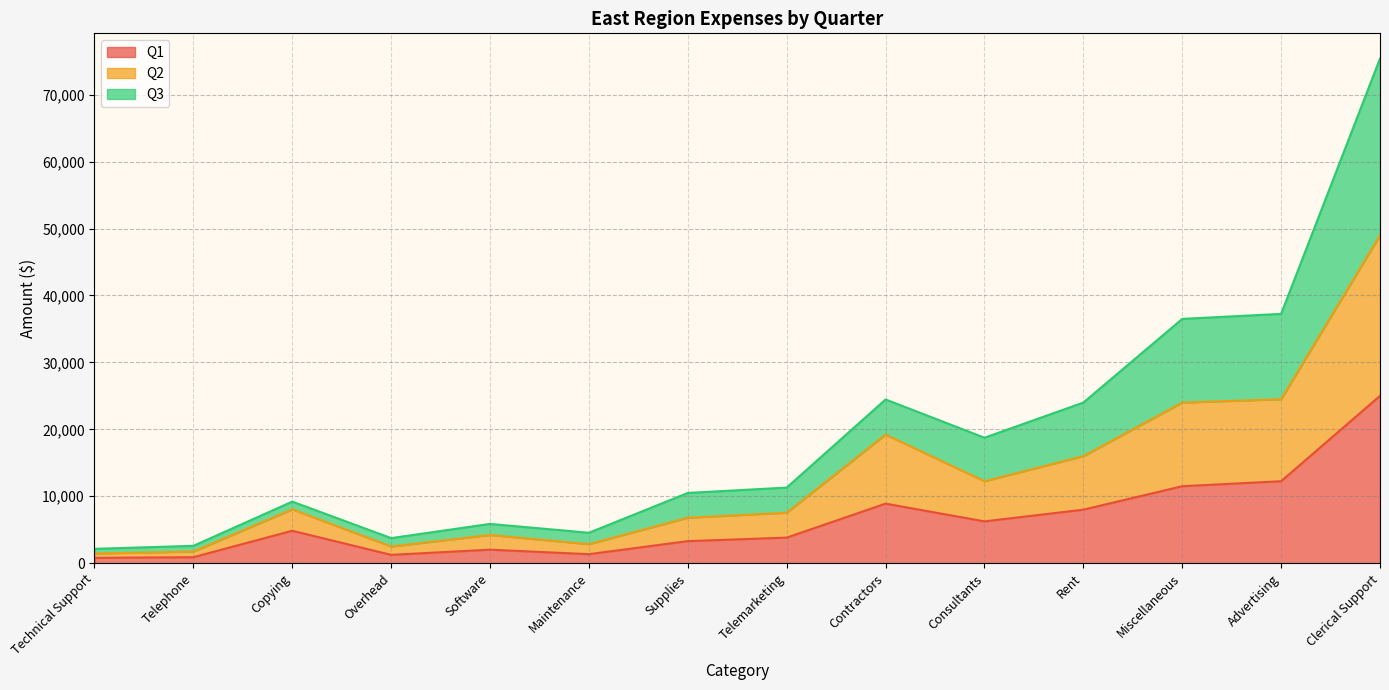

What is the total value across all series at Supplies?

10500